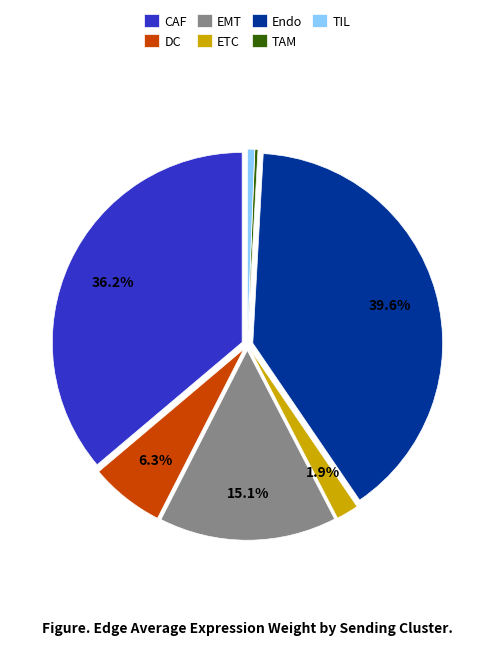

Which slice is the largest?

Endo